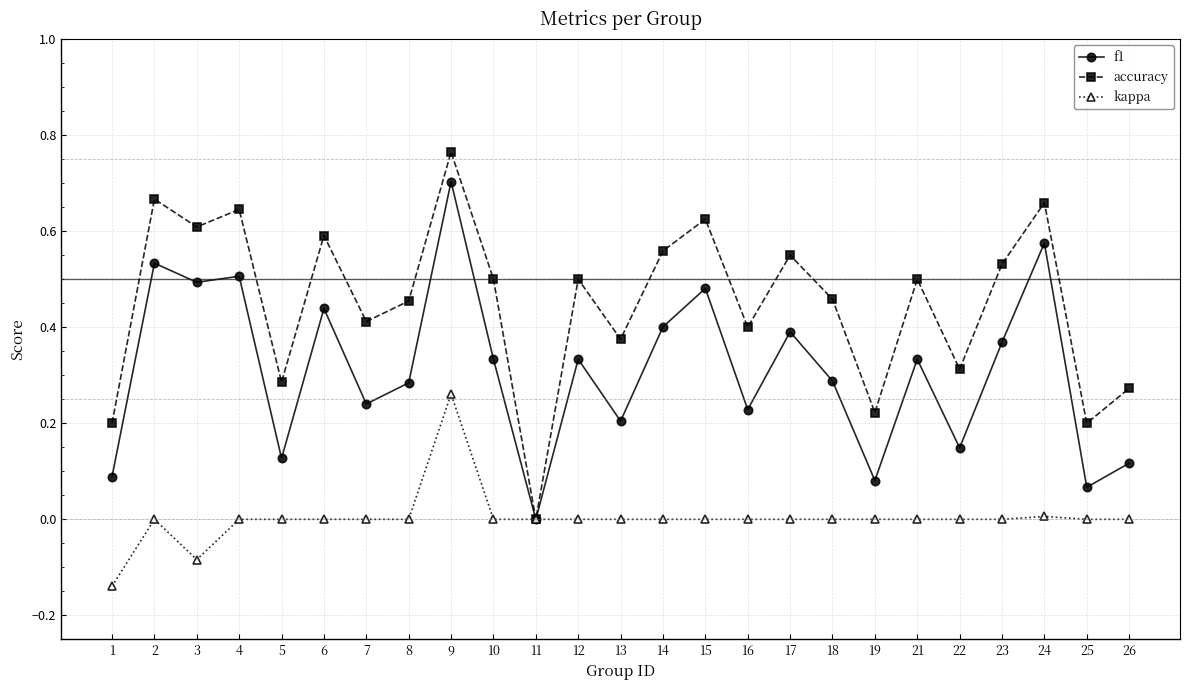

Rank the series by their maximum value, from lowest to highest.

kappa, f1, accuracy